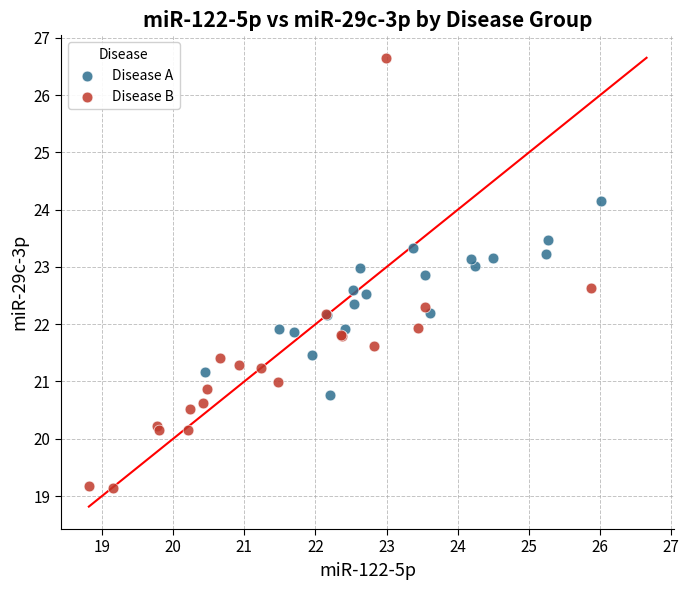

Which series has the widest spread of Y values?

Disease B